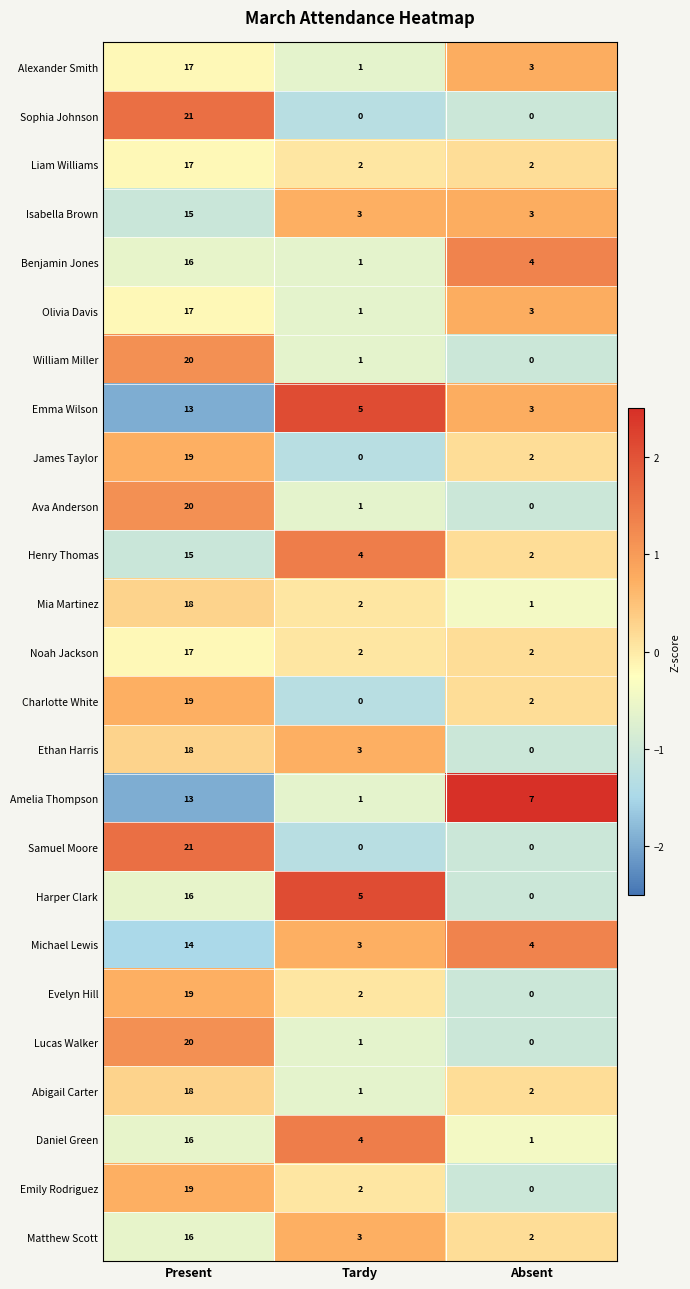

What is the total value across all series at Present?

434